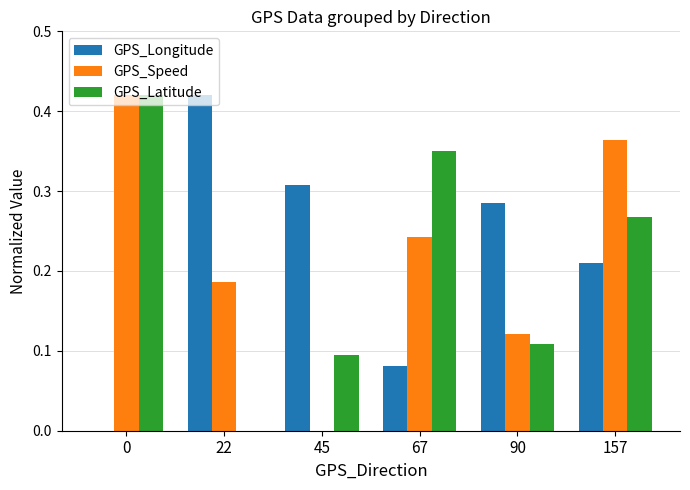

Is the value of GPS_Latitude at 22 greater than the value of GPS_Longitude at 90?

No